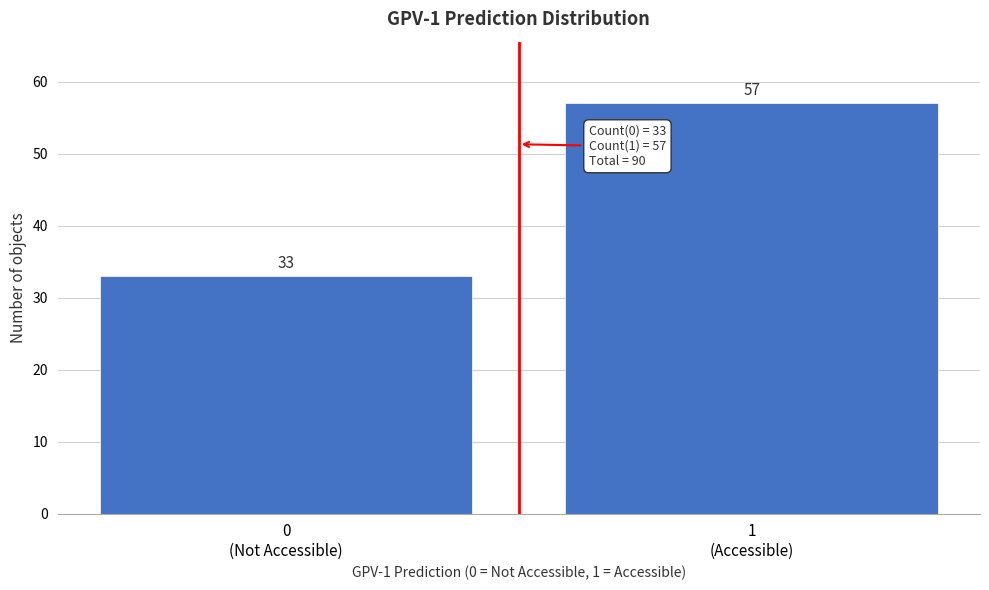

Reading left to right, what are all the values shown in this chart?

33	57